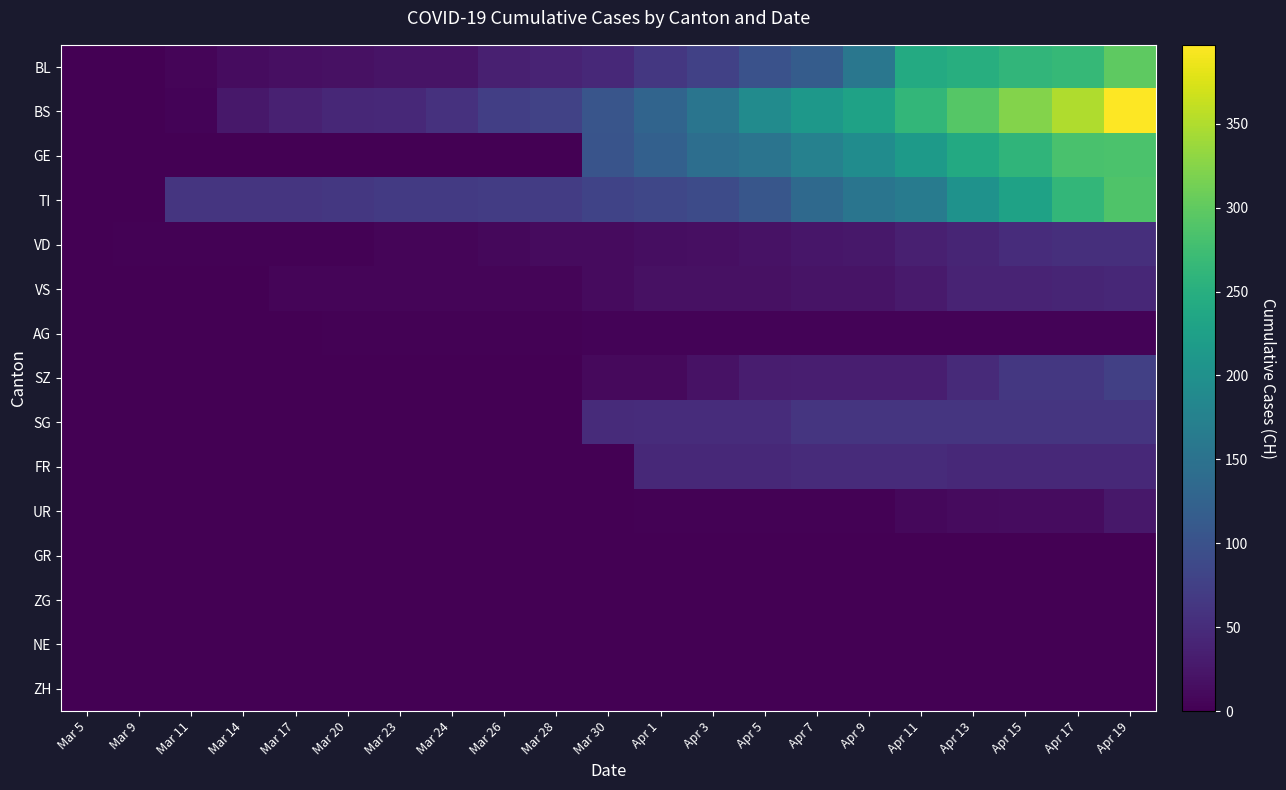

Between Mar 11 and Mar 9, which is larger?

Mar 11